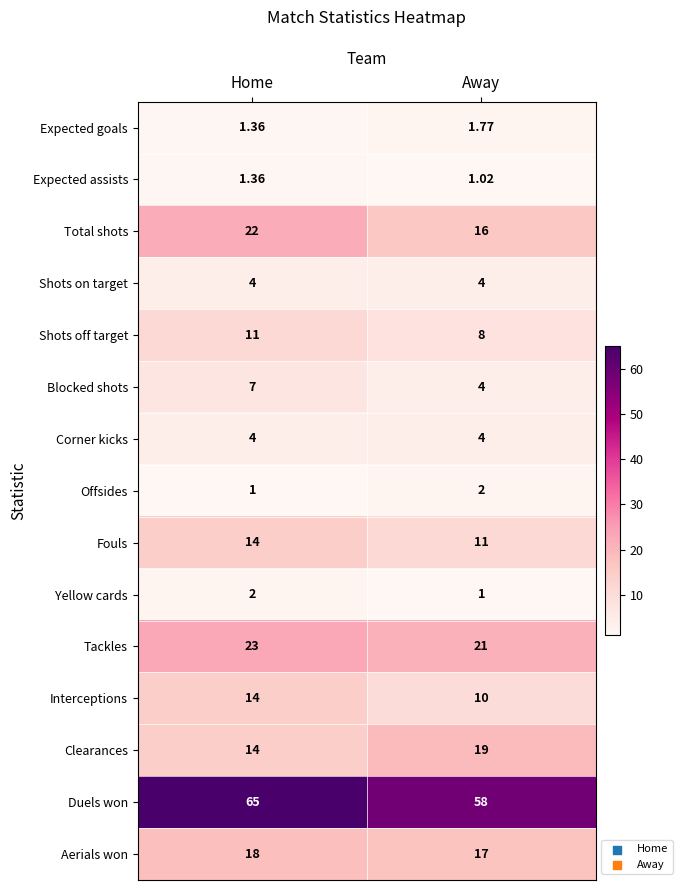

At which category is the sum across all series the highest?

Home